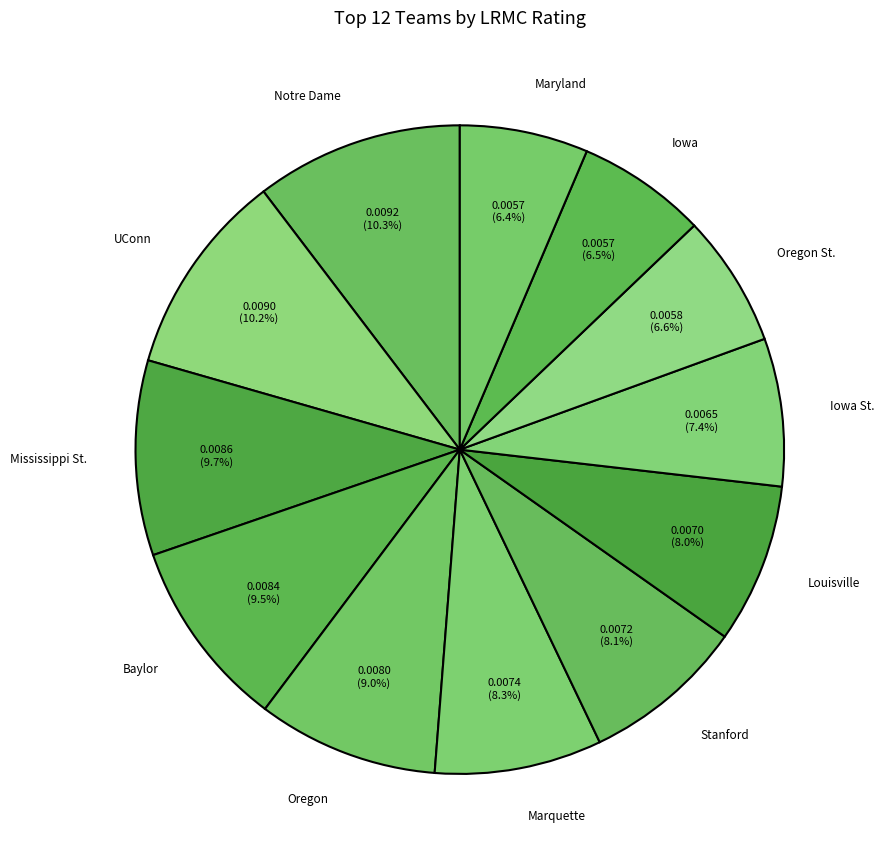

The Notre Dame slice represents 18% of the pie. True or false?

False